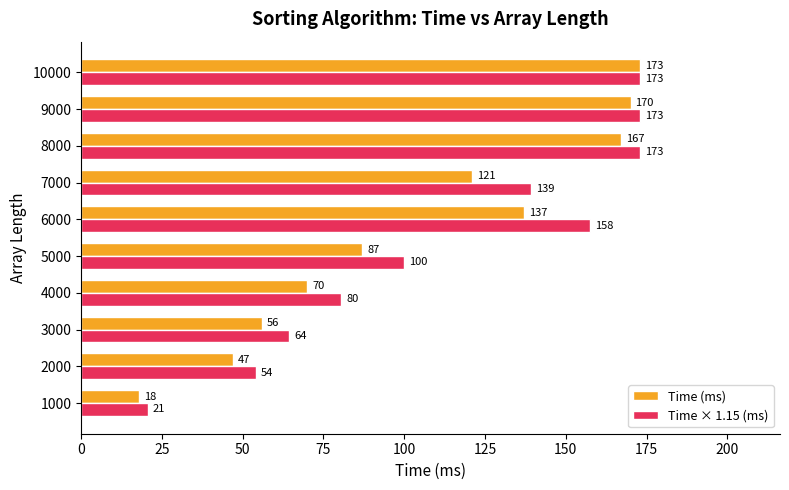

Which series changed the most between 7000 and 9000?

Time (ms)